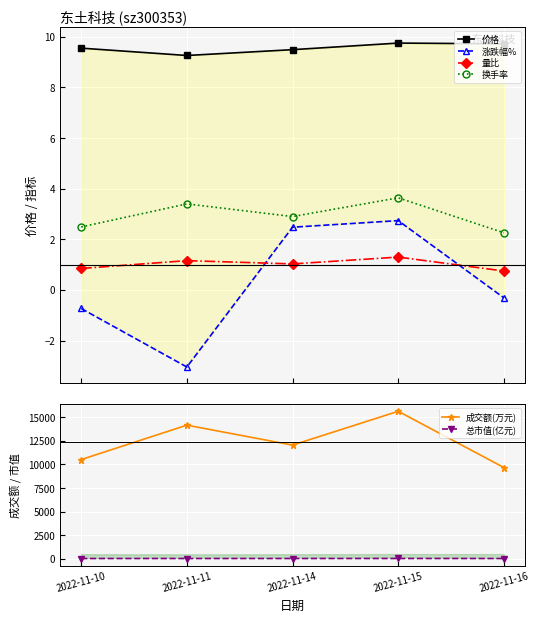

How many data points in 量比 are less than 1?

2